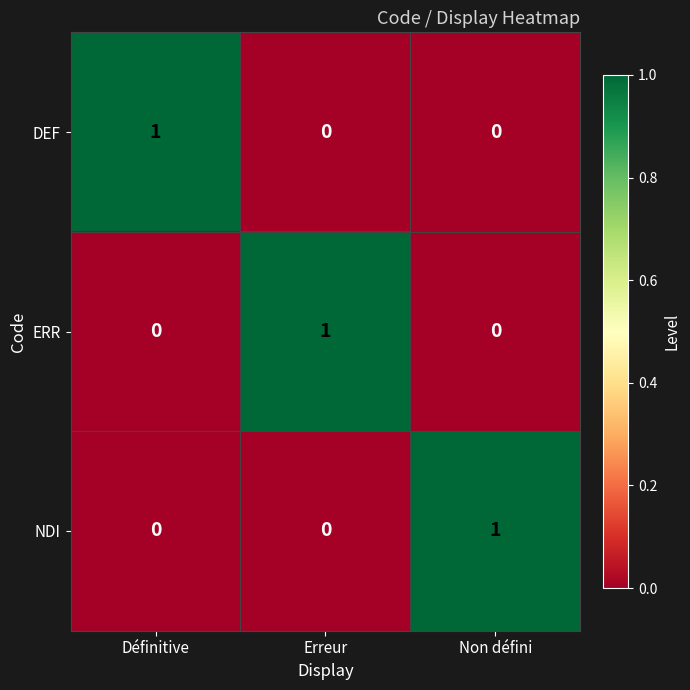

True or false: DEF has a value of 1 at Définitive.

True